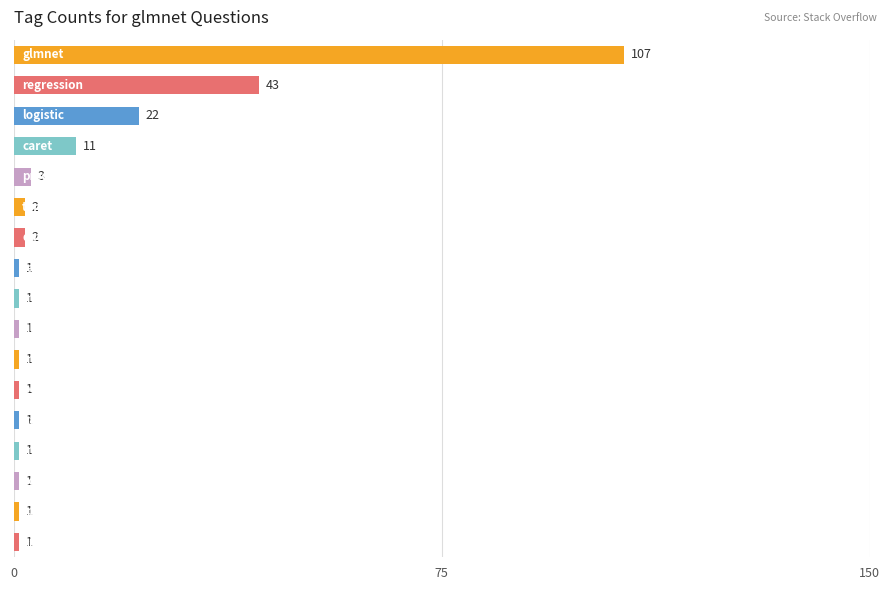

Reading bottom to top, transcribe all the data shown in this chart.

1	1	1	1	1	1	1	1	1	1	2	2	3	11	22	43	107